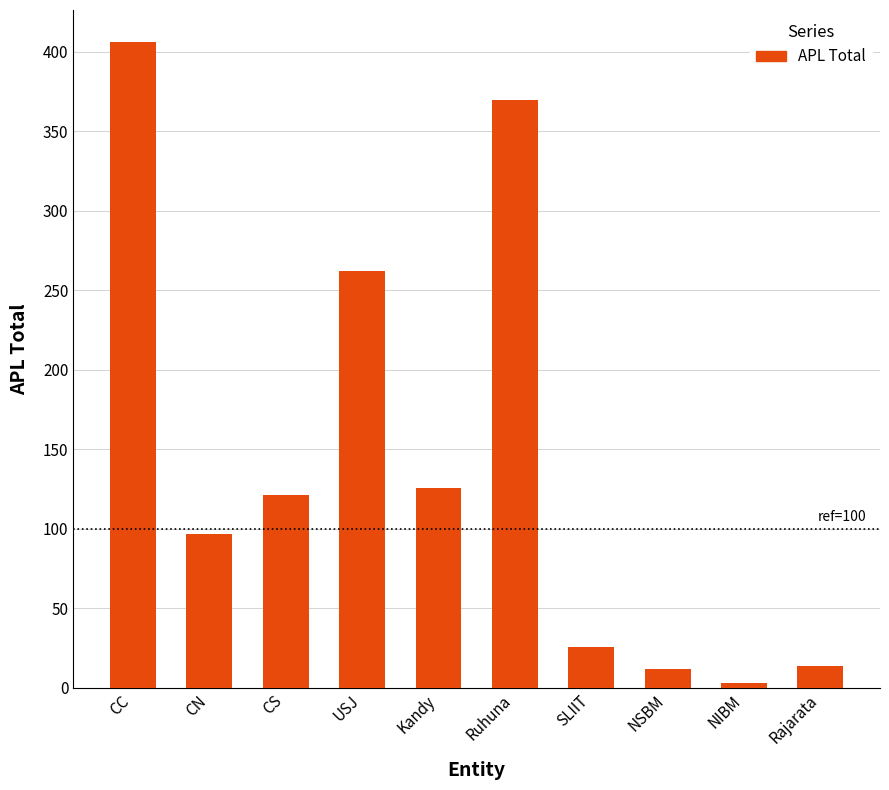

Reading left to right, extract all data points from this chart.

406	97	121	262	126	370	26	12	3	14